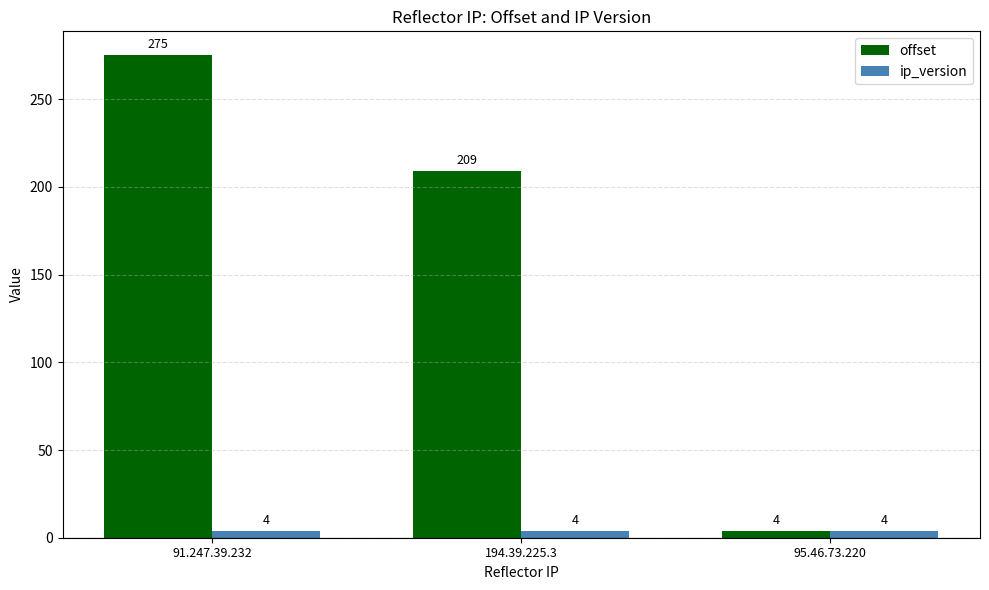

What is the spread (max minus min) of values at 194.39.225.3?

205